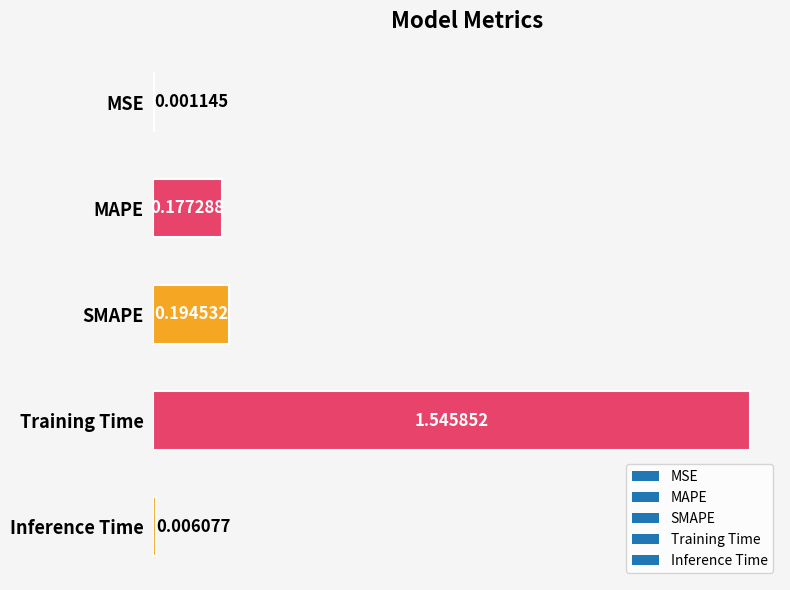

What is the change in value from MAPE to Training Time?

+1.4